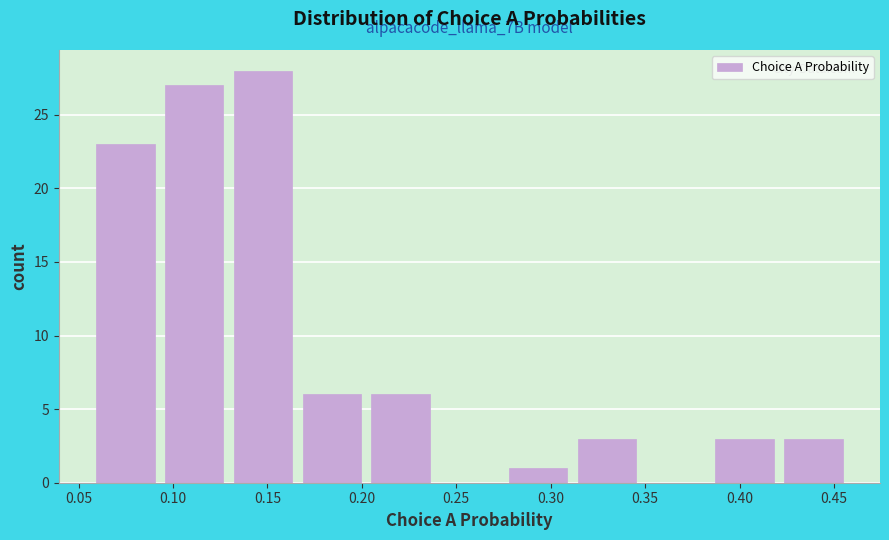

Which range on the x-axis has the tallest bar?

0.130 to 0.170